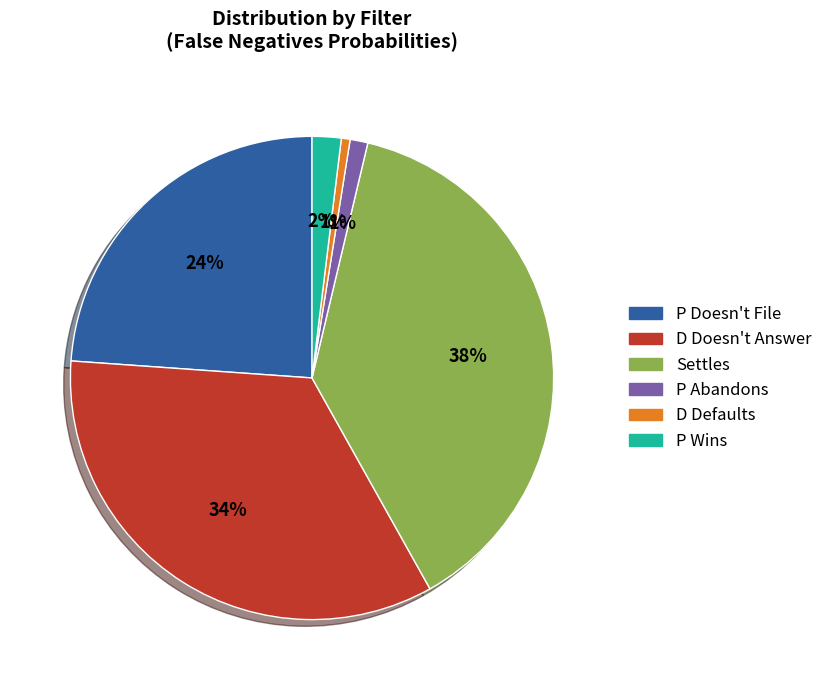

To the nearest percent, what is the combined percentage of D Defaults and D Doesn't Answer?

35%